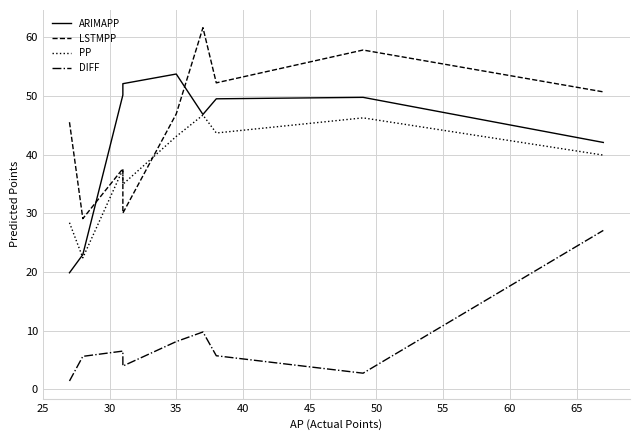

What is the value of the PP point at the 9th from the left?

39.9